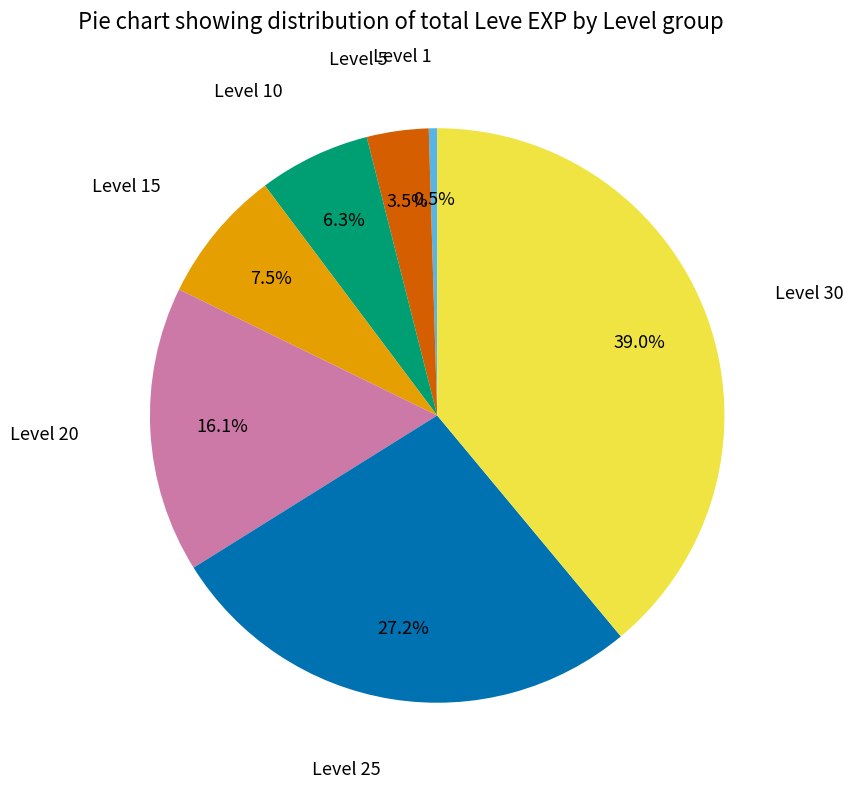

To the nearest percent, what portion does Level 30 represent?

39%